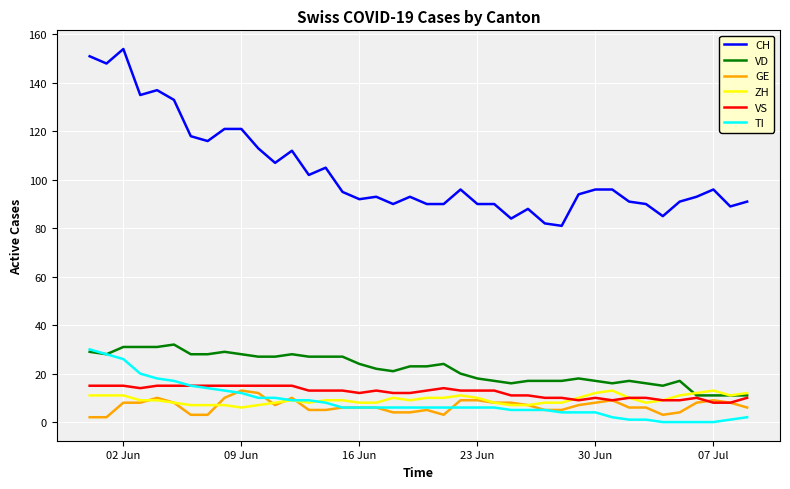

At how many categories does at least one series exceed 12?

40